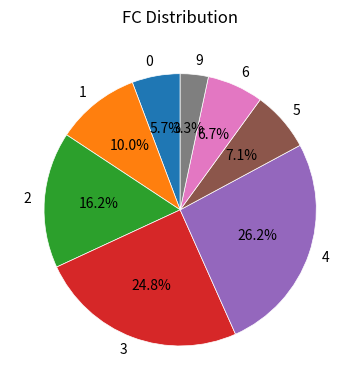

Does 9 account for over 50% of the chart?

No